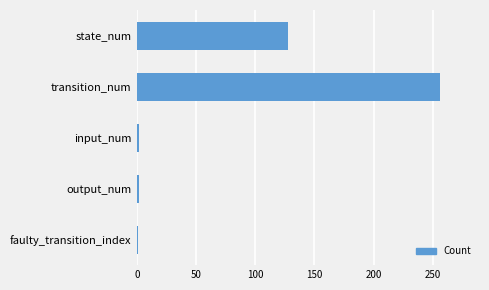

Which has a higher value, transition_num or state_num?

transition_num